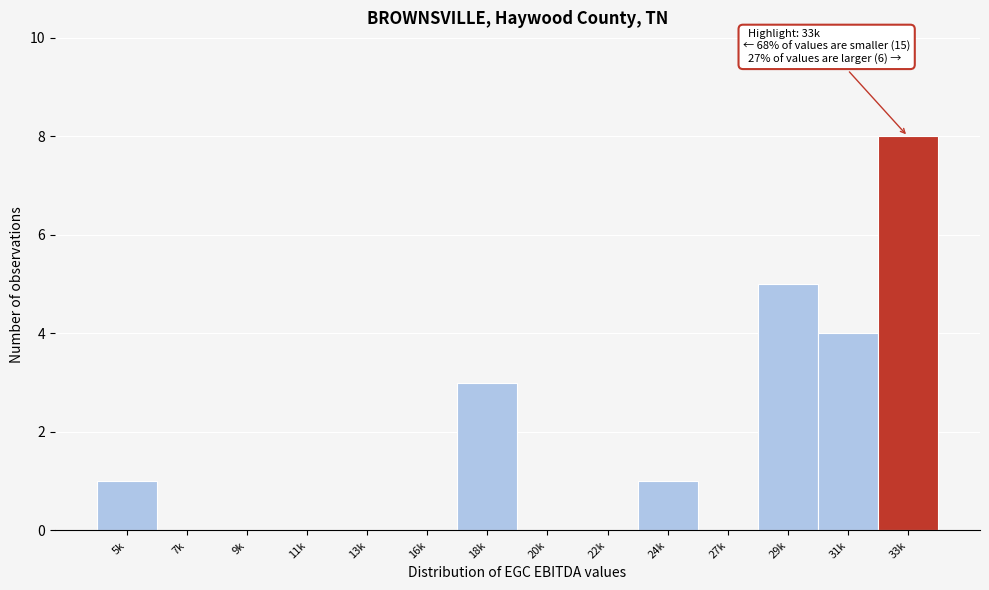

Reading left to right, what are all the values shown in this chart?

5k=1	7k=0	9k=0	11k=0	13k=0	16k=0	18k=3	20k=0	22k=0	24k=1	27k=0	29k=5	31k=4	33k=8